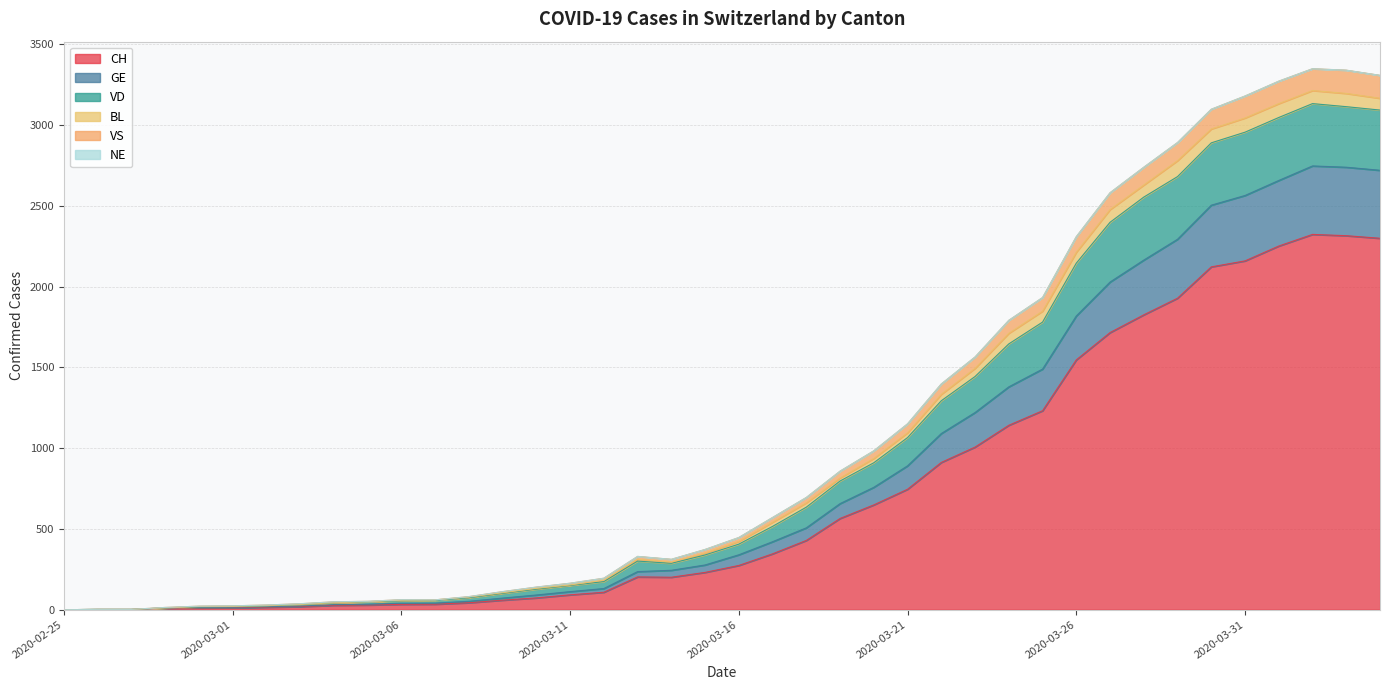

What is the maximum value for CH?

2324